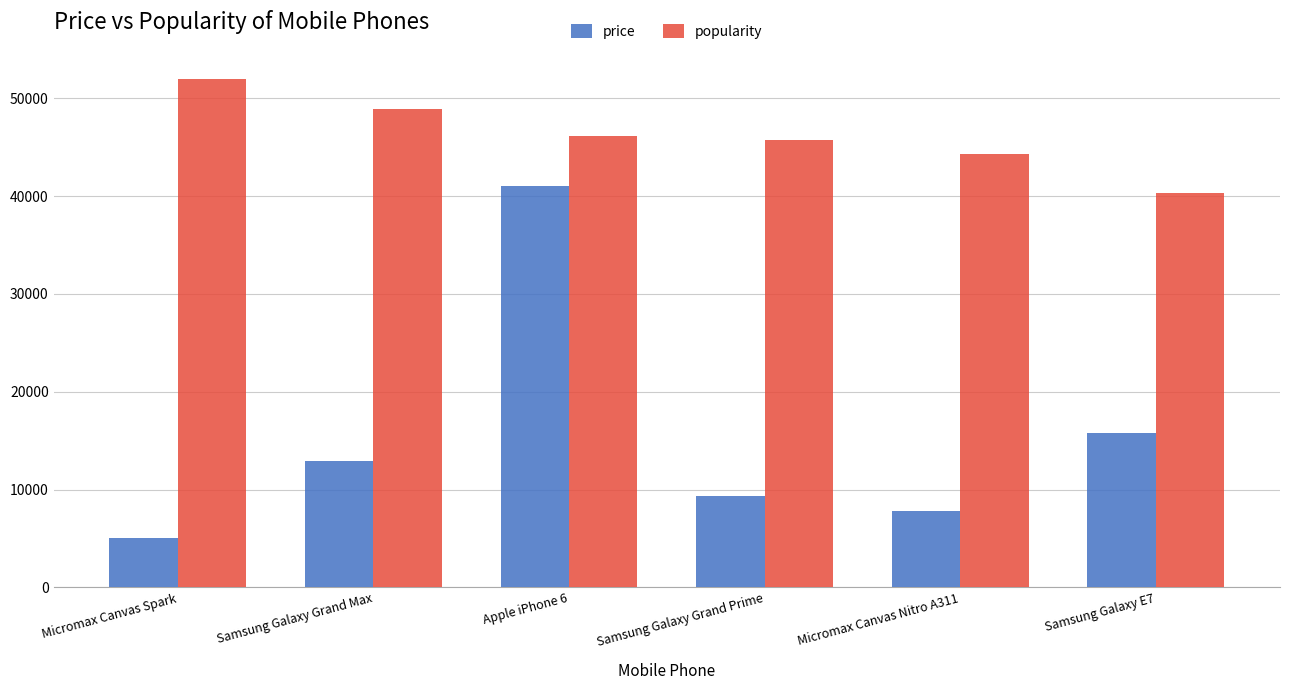

Rank the series by their maximum value, from highest to lowest.

popularity, price